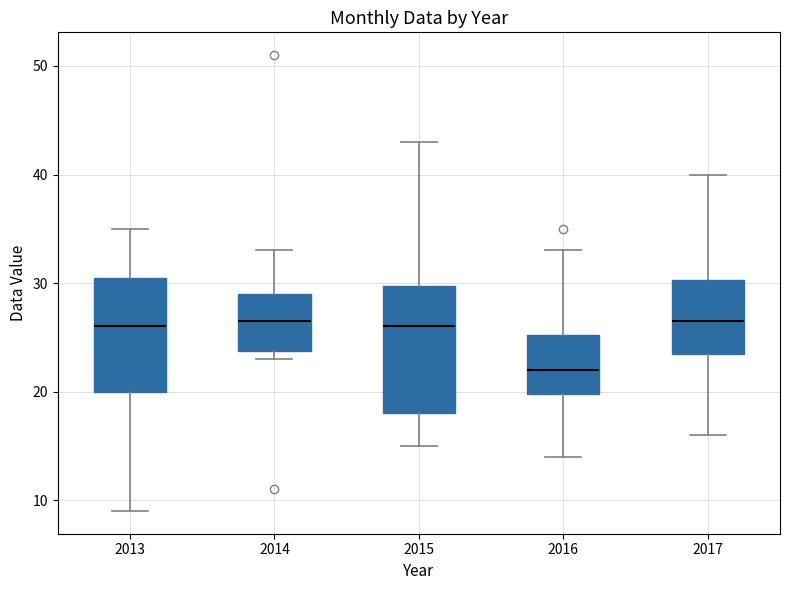

Where does the median line of the box at x = 2014 sit on the y-axis? The values are not printed on the chart, so give them approximately, as read against the axis.

27